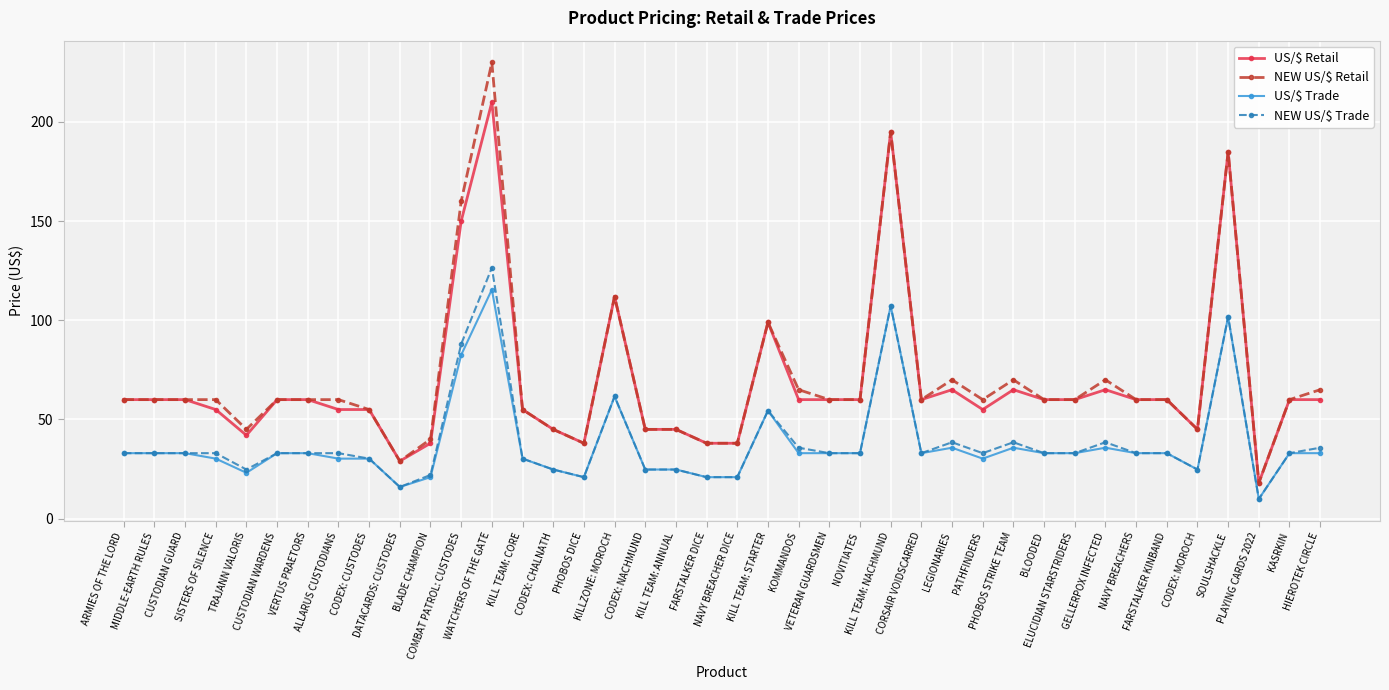

List the series in order of their peak value, lowest first.

US/$ Trade, NEW US/$ Trade, US/$ Retail, NEW US/$ Retail